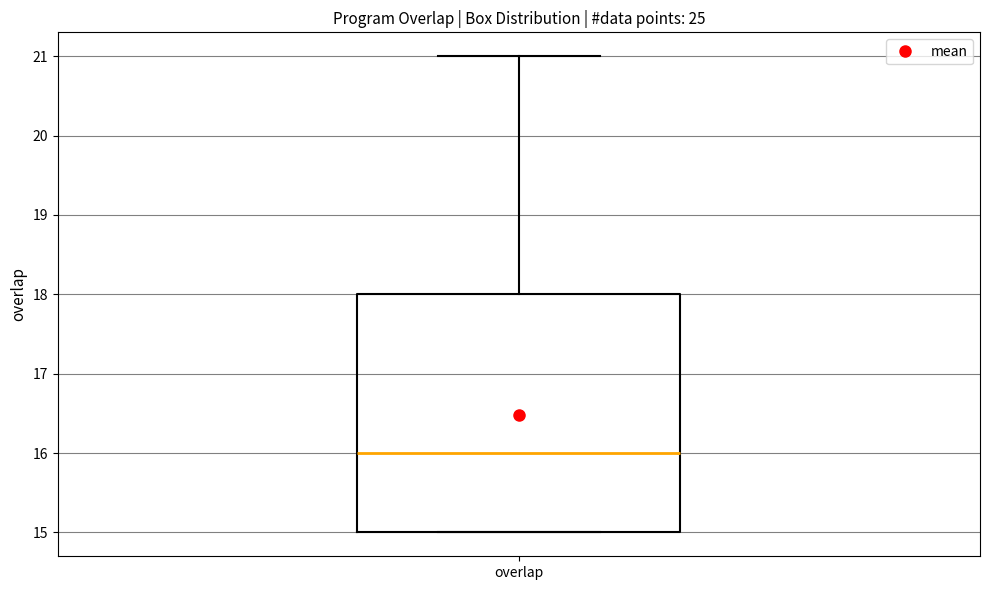

Transcribe this box plot: give where the median line is, the range the box spans, and where the two whiskers end, as read against the y-axis. The values are not printed on the chart, so give them approximately, as read against the axis.

median 16, box 15 to 18, whiskers 15 to 21